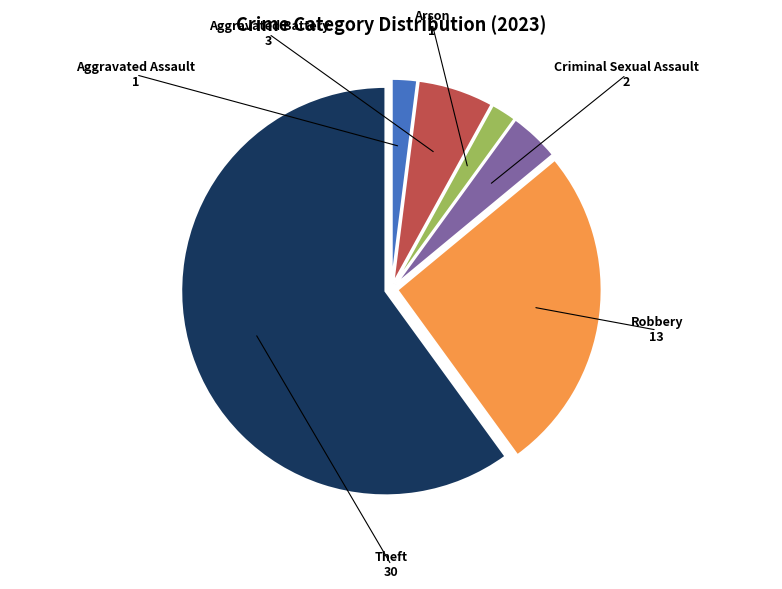

Which slice is the largest?

Theft